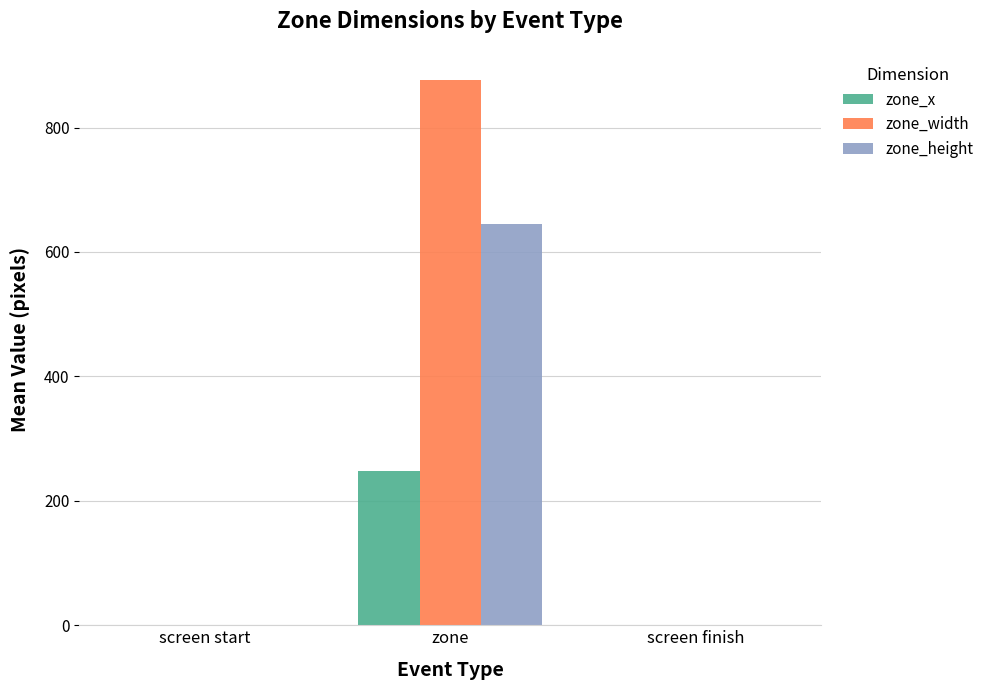

Reading right to left, what are all the values shown in this chart?

zone_x: screen finish=0	zone=248	screen start=0
zone_width: screen finish=0	zone=876	screen start=0
zone_height: screen finish=0	zone=645	screen start=0